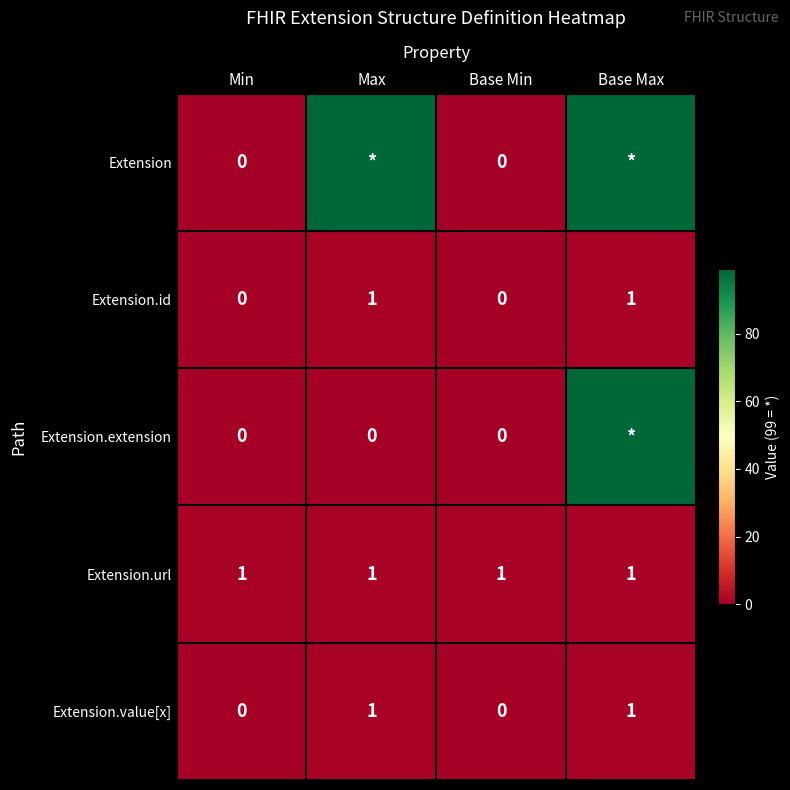

Which label corresponds to the largest value in the chart?

Max